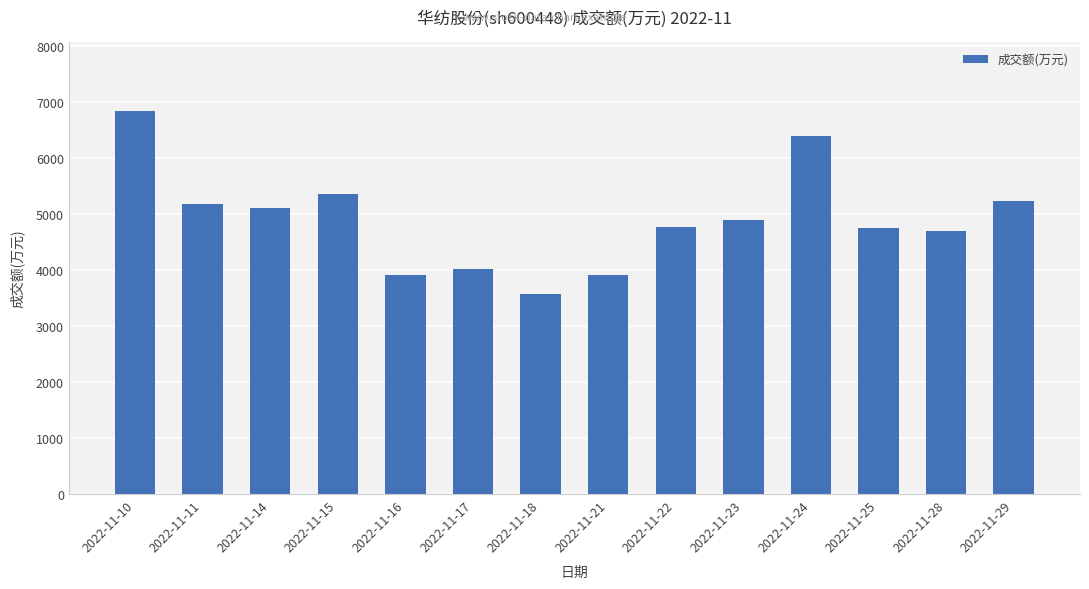

Which label corresponds to the largest value in the chart?

2022-11-10